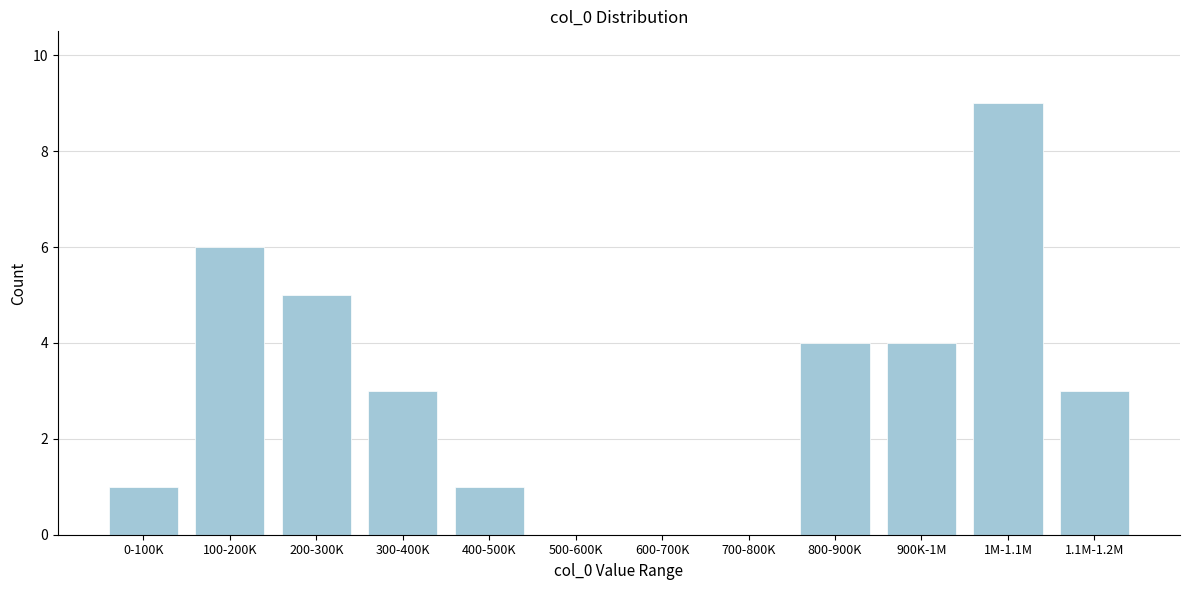

Reading left to right, transcribe all the data shown in this chart.

0-100K=1	100-200K=6	200-300K=5	300-400K=3	400-500K=1	500-600K=0	600-700K=0	700-800K=0	800-900K=4	900K-1M=4	1M-1.1M=9	1.1M-1.2M=3